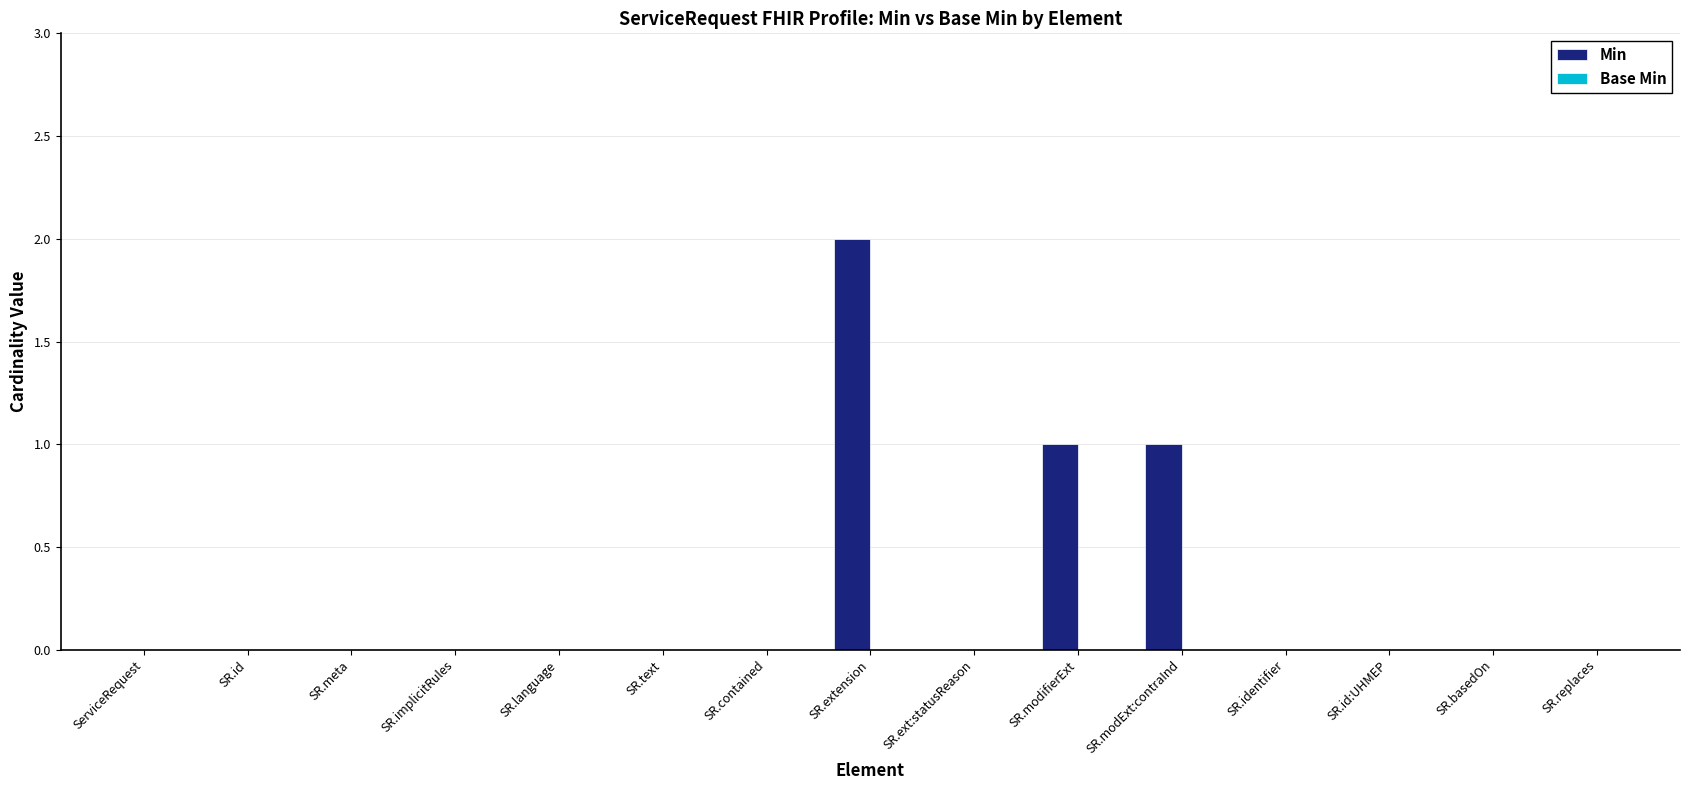

Reading left to right, transcribe all the data shown in this chart.

ServiceRequest=0	SR.id=0	SR.meta=0	SR.implicitRules=0	SR.language=0	SR.text=0	SR.contained=0	SR.extension=2	SR.ext:statusReason=0	SR.modifierExt=1	SR.modExt:contraInd=1	SR.identifier=0	SR.id:UHMEP=0	SR.basedOn=0	SR.replaces=0